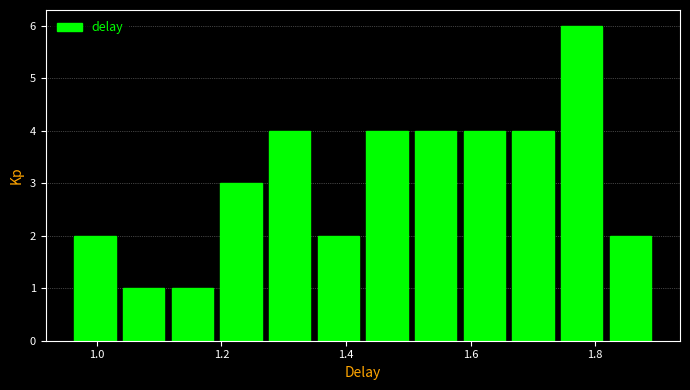

Read against the x-axis, roughly where is the centre of the tallest bar?

1.78